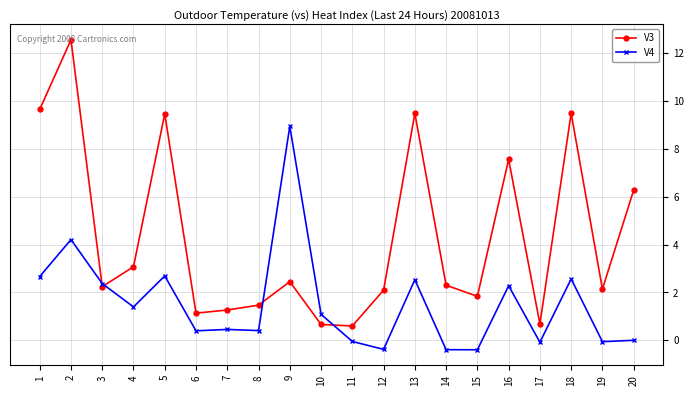

Rank the series by their average value, from lowest to highest.

V4, V3